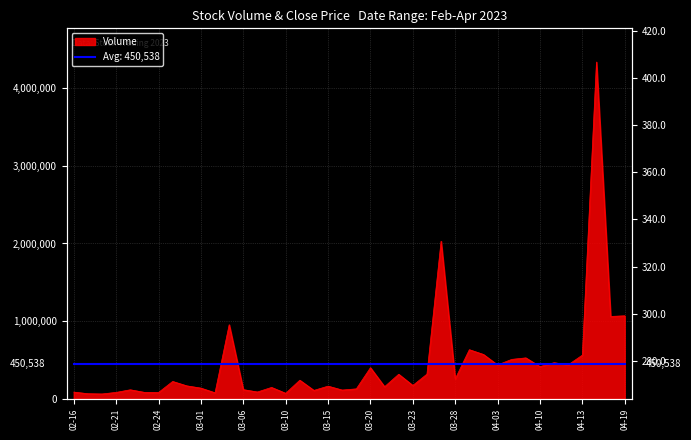

Is the value of Close at 04-19 greater than the value of Avg Volume (450,538) at 03-28?

No